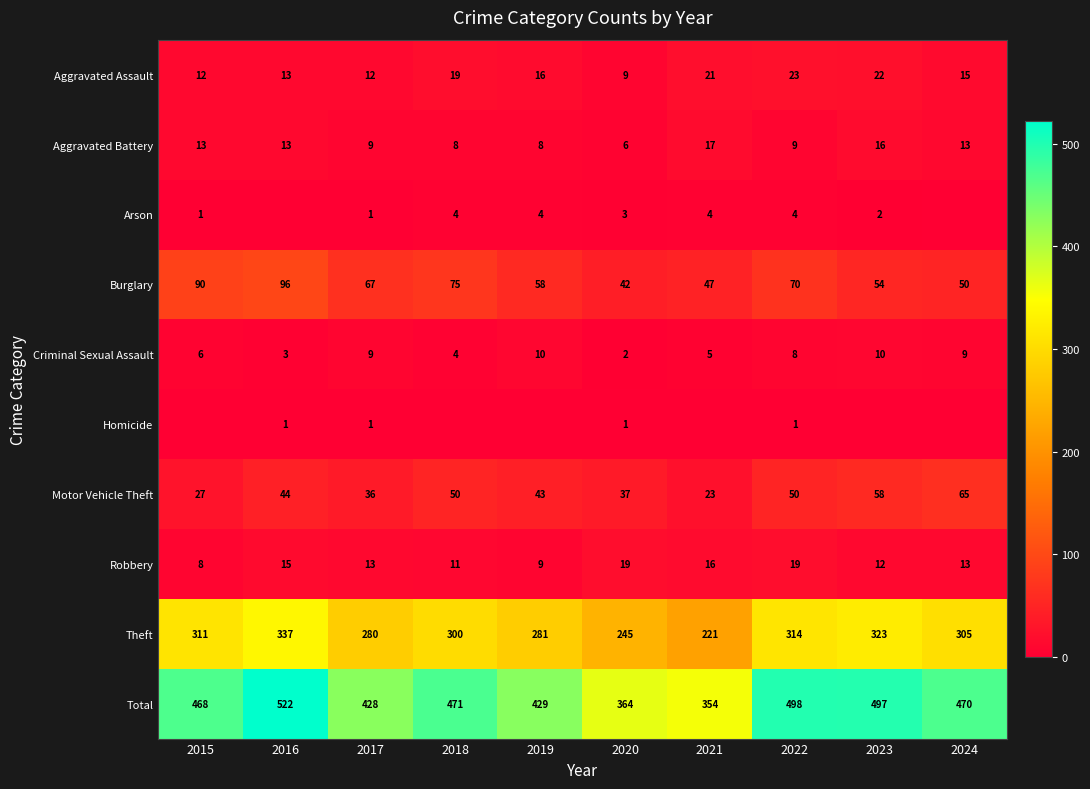

Is it true that Aggravated Battery equals 20 at 2015?

False